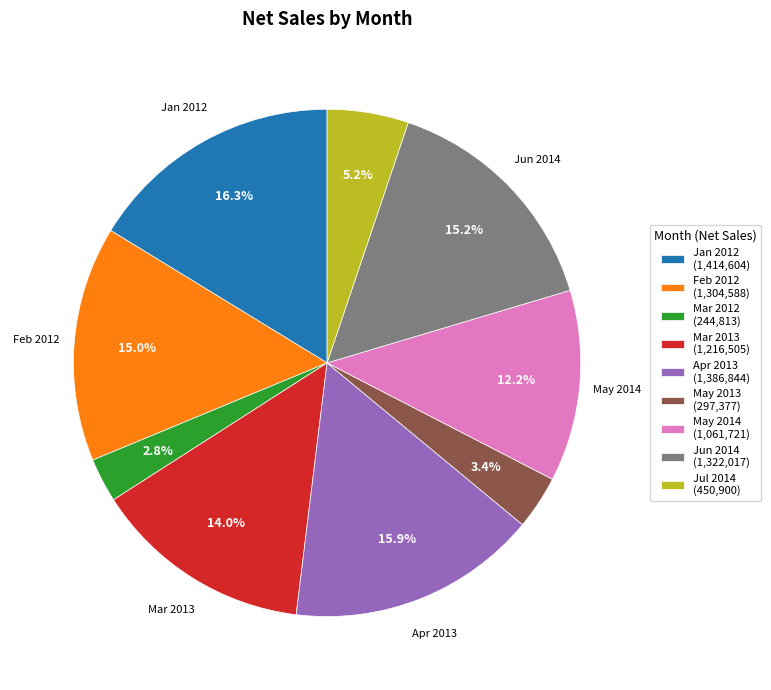

Is it true that Apr 2013 is 6% of the pie?

False